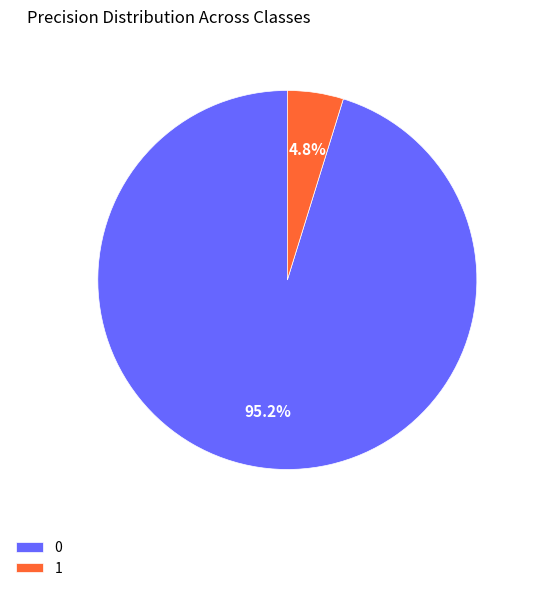

How much of the chart is everything except 1?

95.2%